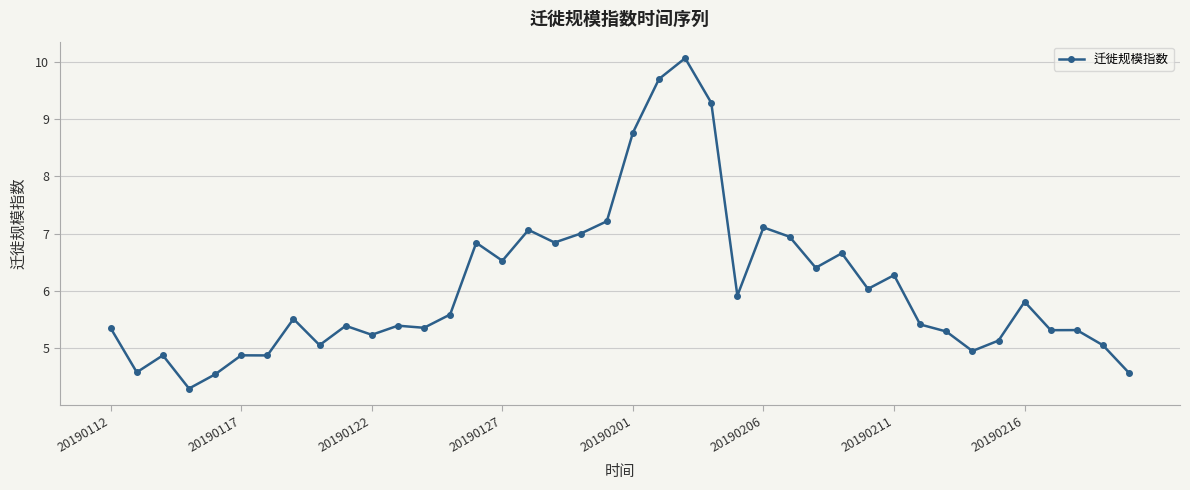

What is the value of the 17th point from the left?

7.1